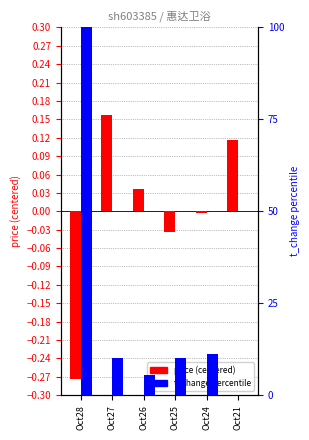

Reading left to right, list all the values displayed in this chart.

price (centered): Oct28=-0.3	Oct27=0.2	Oct26=0.0	Oct25=-0.0	Oct24=-0.0	Oct21=0.1
t_change percentile: Oct28=100.0	Oct27=10.0	Oct26=5.6	Oct25=10.0	Oct24=11.1	Oct21=0.0